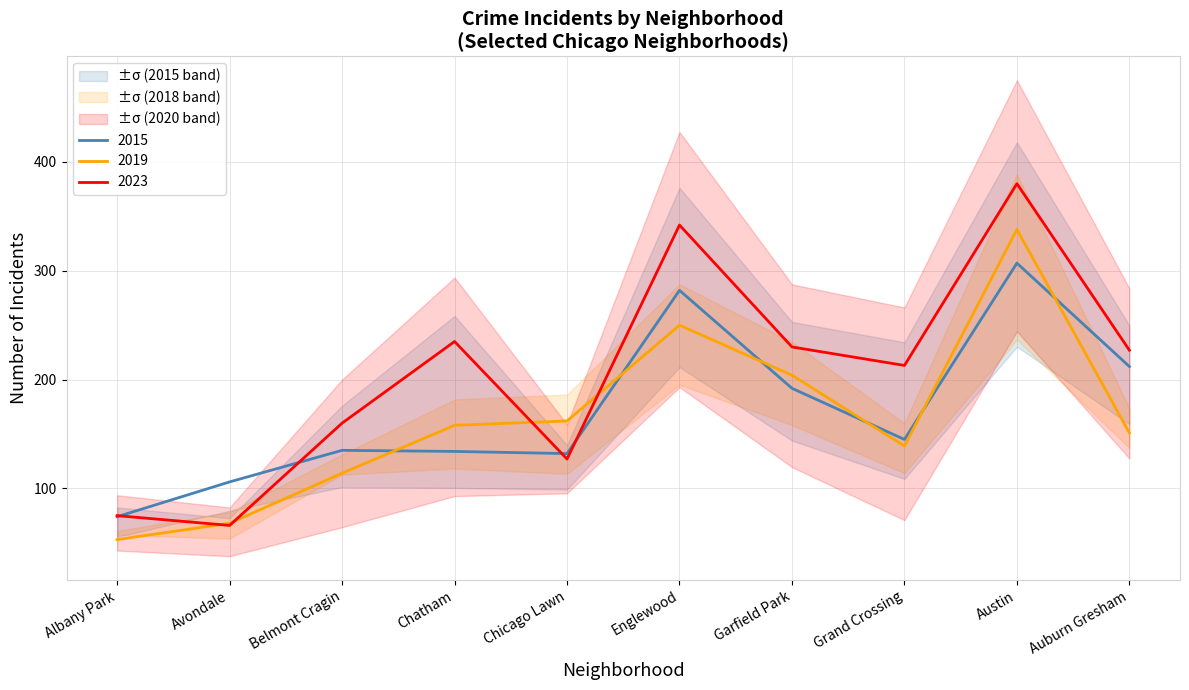

At Grand Crossing, list the series in order from largest to smallest.

2023, 2015, 2019